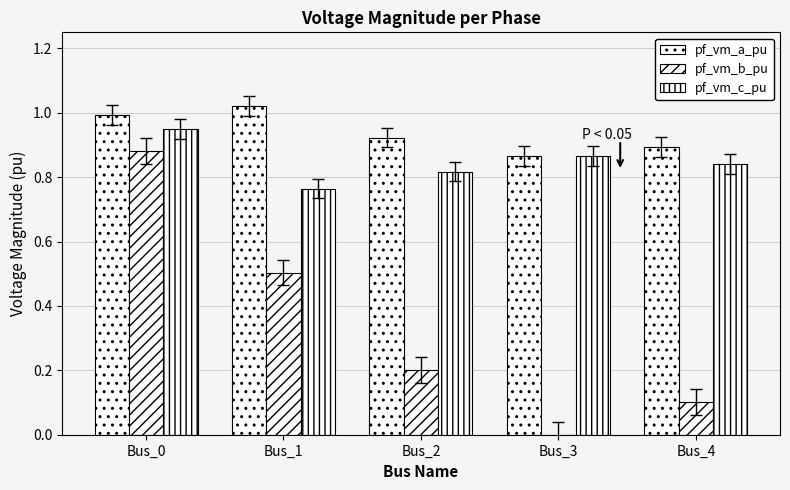

Does the chart contain stacked bars?

No